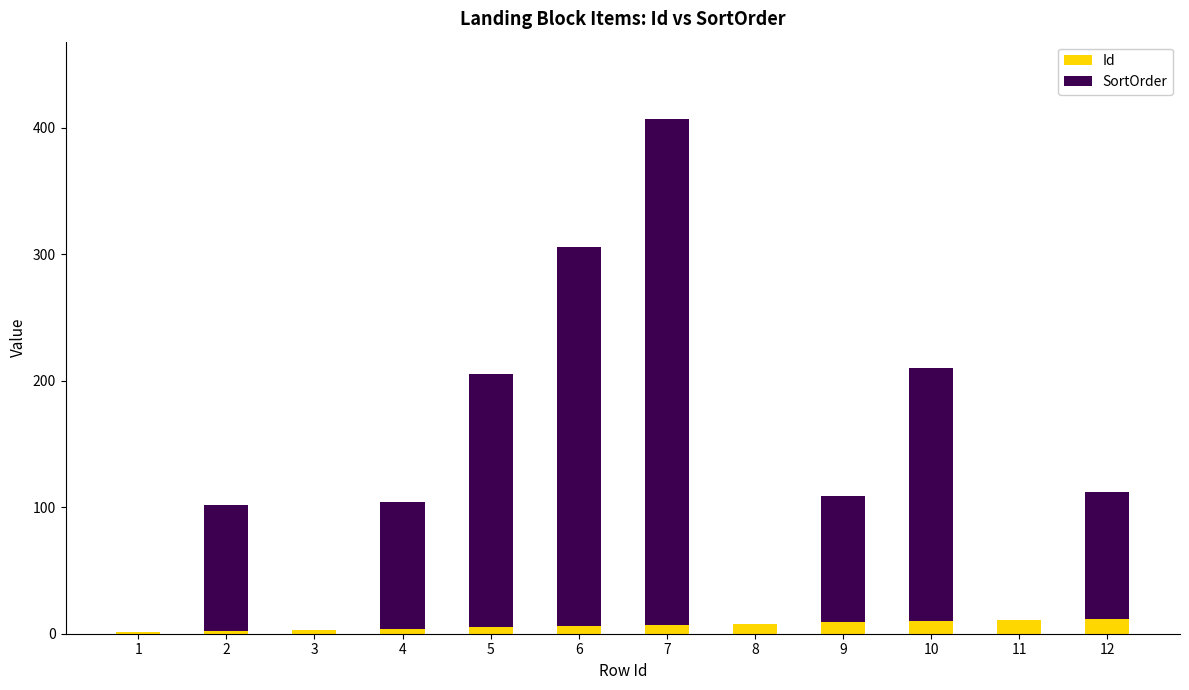

At which category is the sum across all series the highest?

7